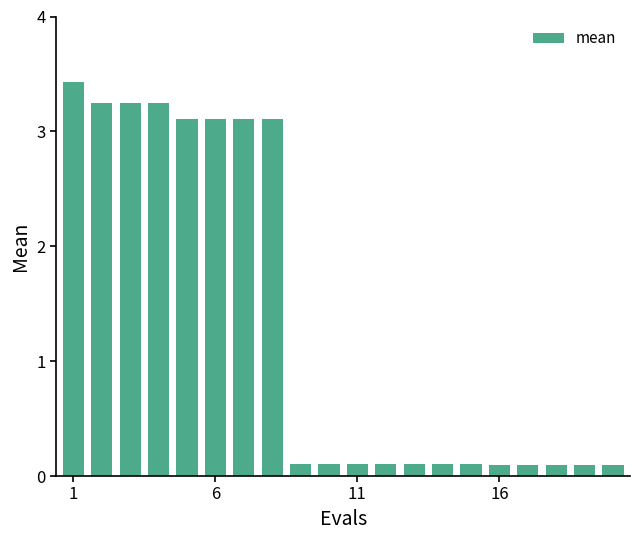

What is the maximum value shown in the chart?

3.4